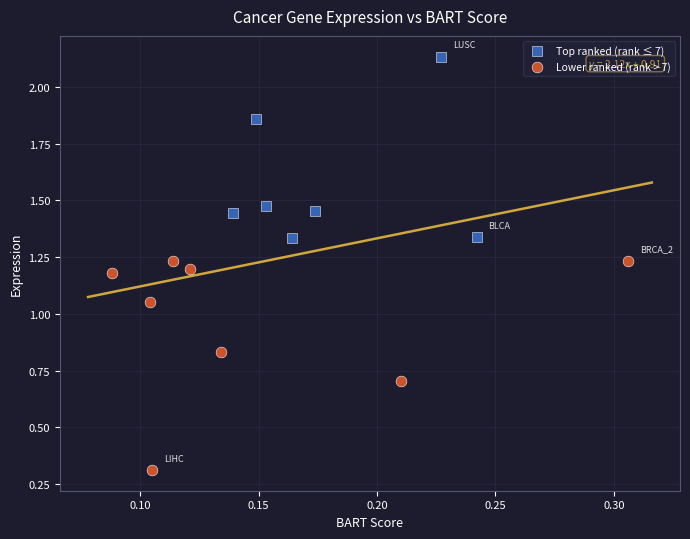

Which series reaches the minimum Y coordinate?

Lower ranked (rank > 7)